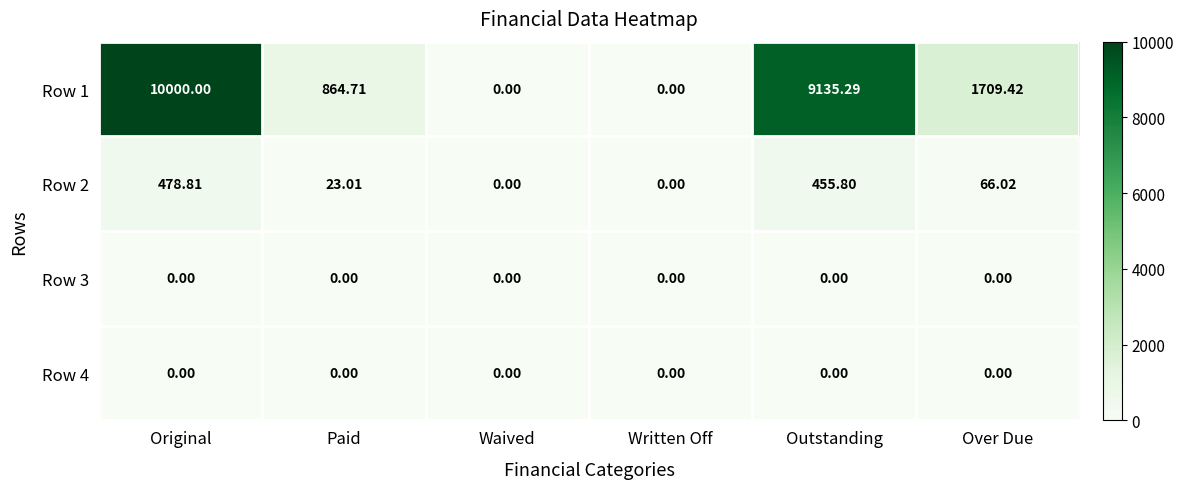

Count the number of categories in the chart.

6